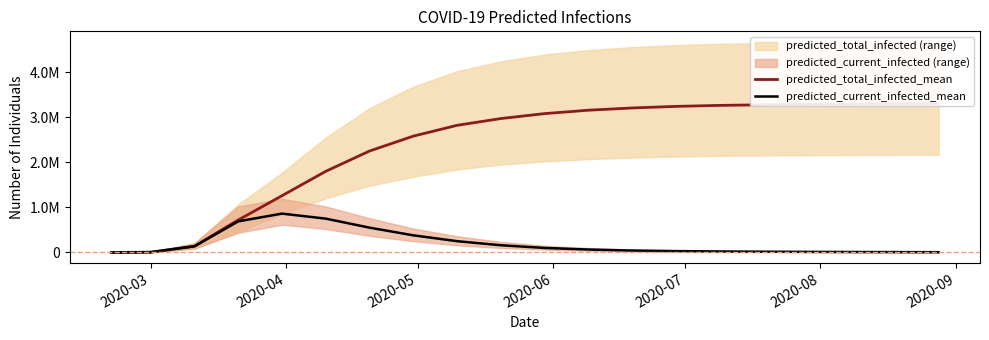

At 2020-09, list the series in order from largest to smallest.

predicted_total_infected_mean, predicted_current_infected_mean